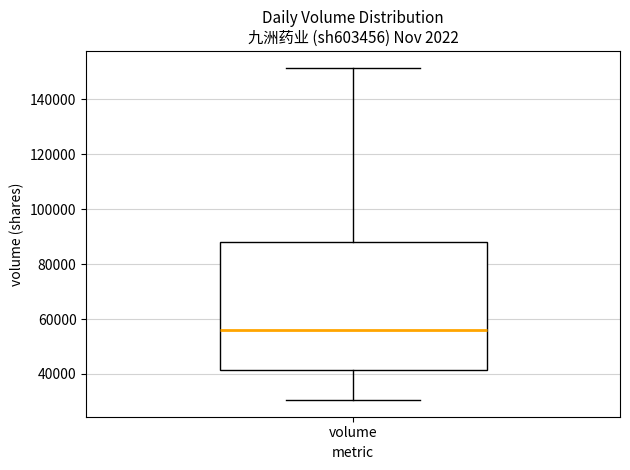

Where does the median line of the box for volume sit on the y-axis? The values are not printed on the chart, so give them approximately, as read against the axis.

56000